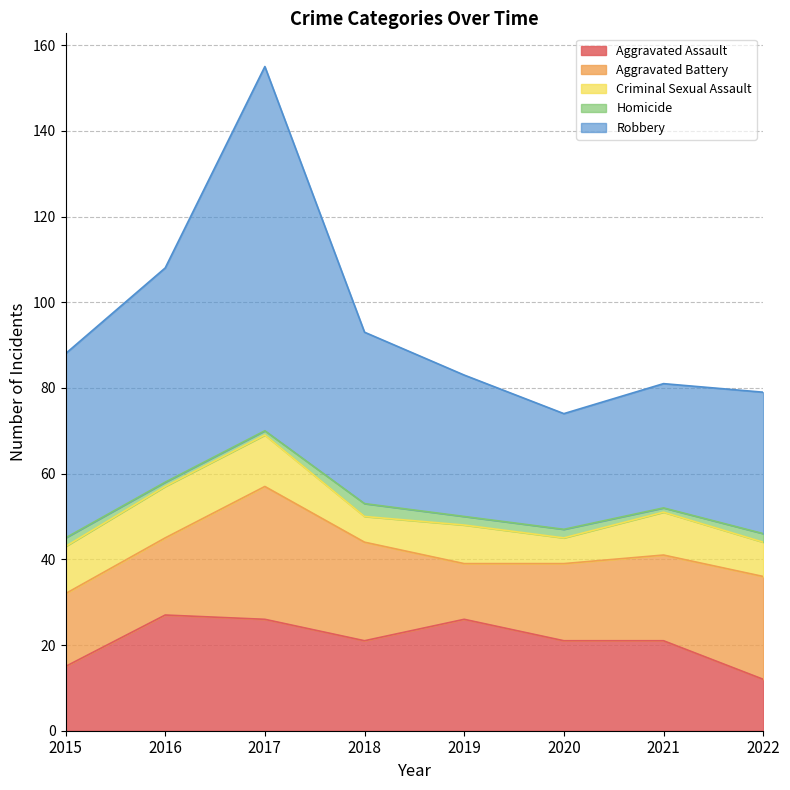

The Aggravated Assault series shows 37 at 2018. True or false?

False